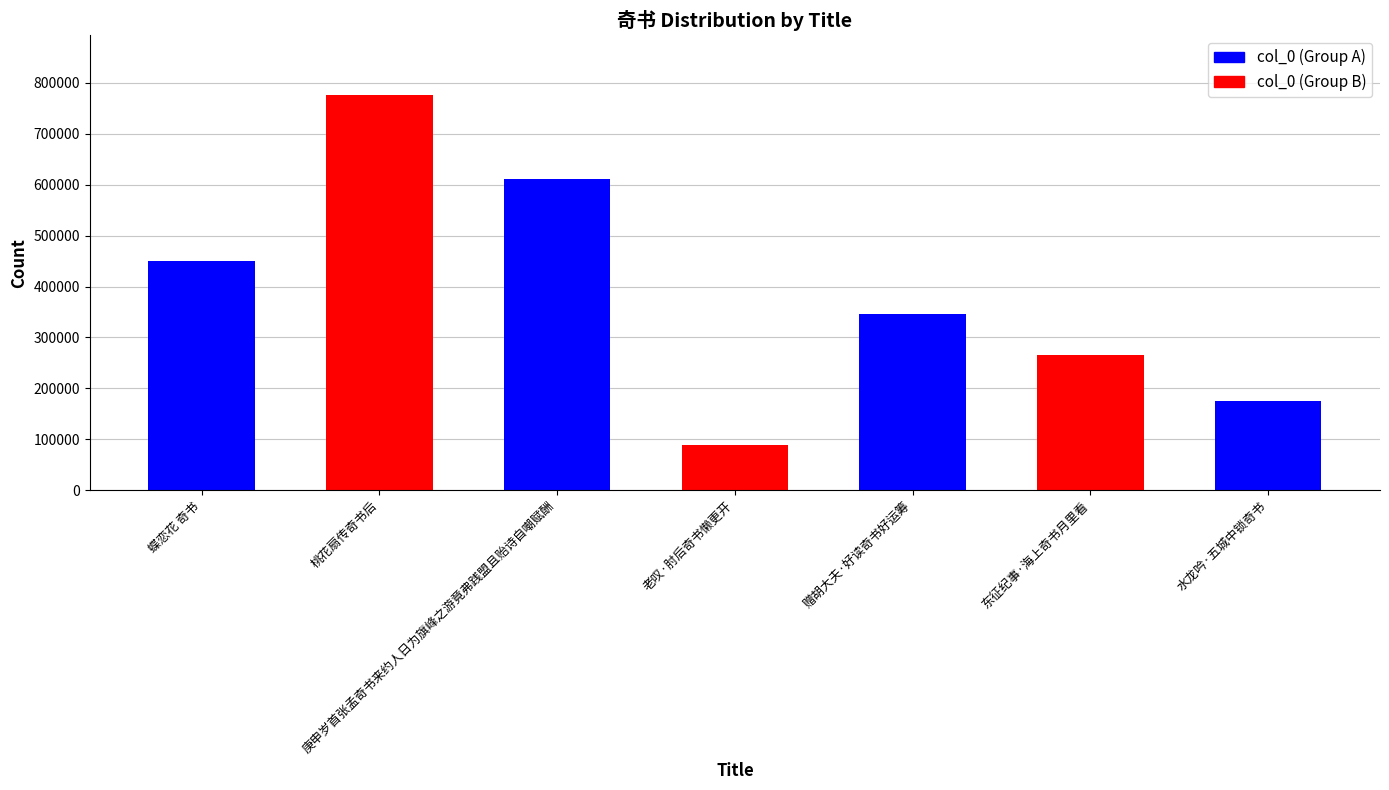

Between 赠胡大夫·好读奇书好运筹 and 庚申岁首张孟奇书来约人日为旗峰之游竟弗践盟且贻诗自嘲赋酬, which is larger?

庚申岁首张孟奇书来约人日为旗峰之游竟弗践盟且贻诗自嘲赋酬